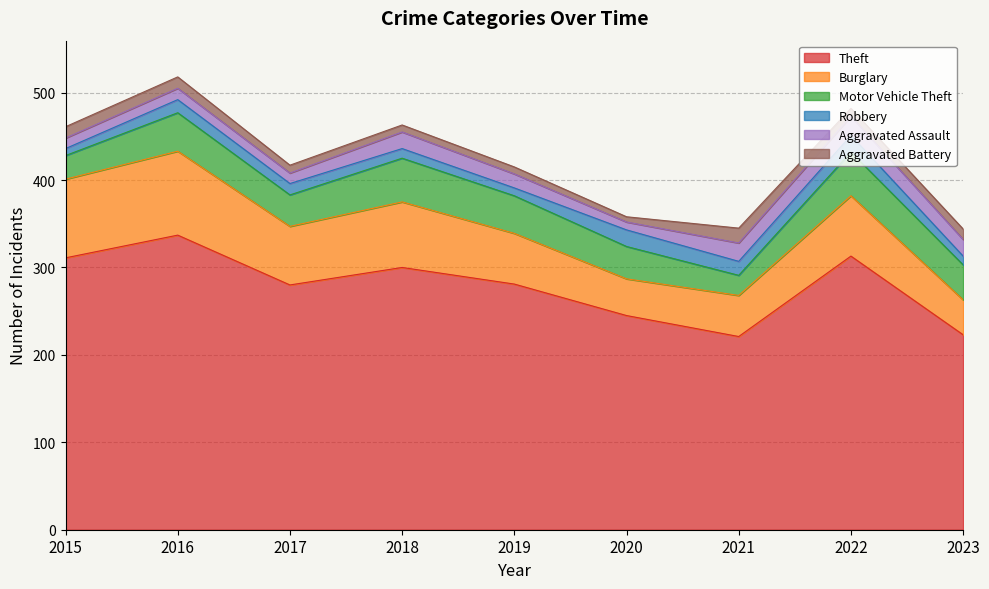

True or false: Motor Vehicle Theft and Theft cross at least once.

False